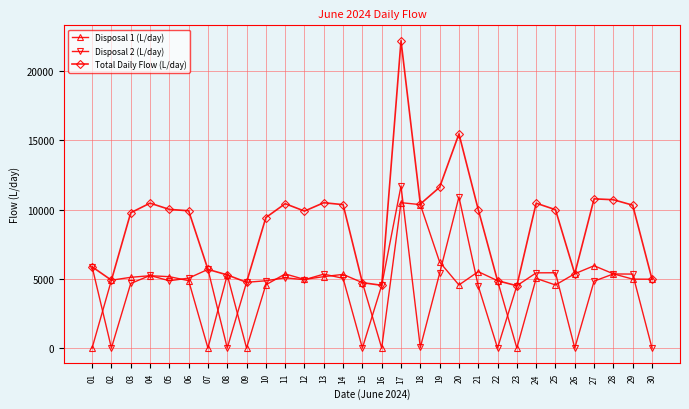

What is the average value of the Disposal 2 (L/day) series?

4309